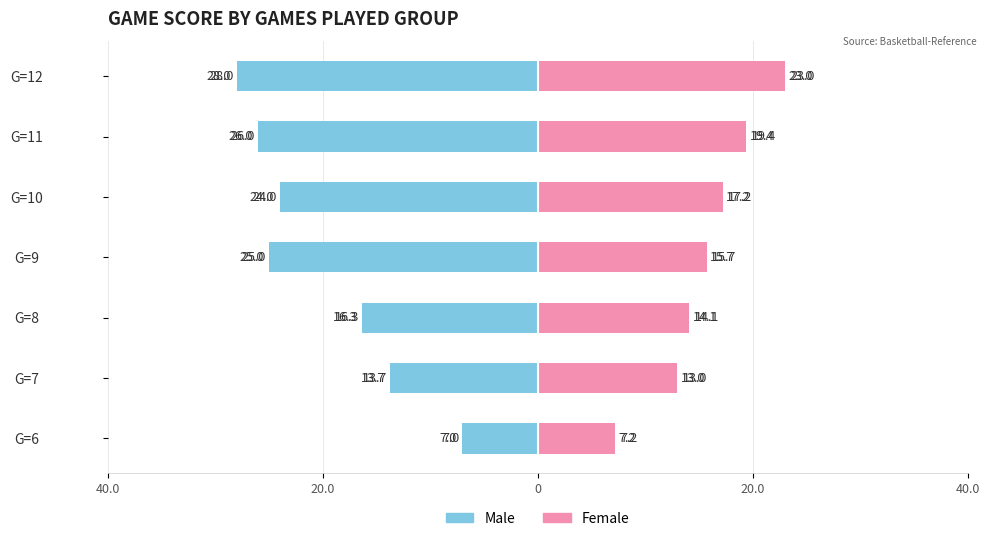

How many groups of bars are there?

7